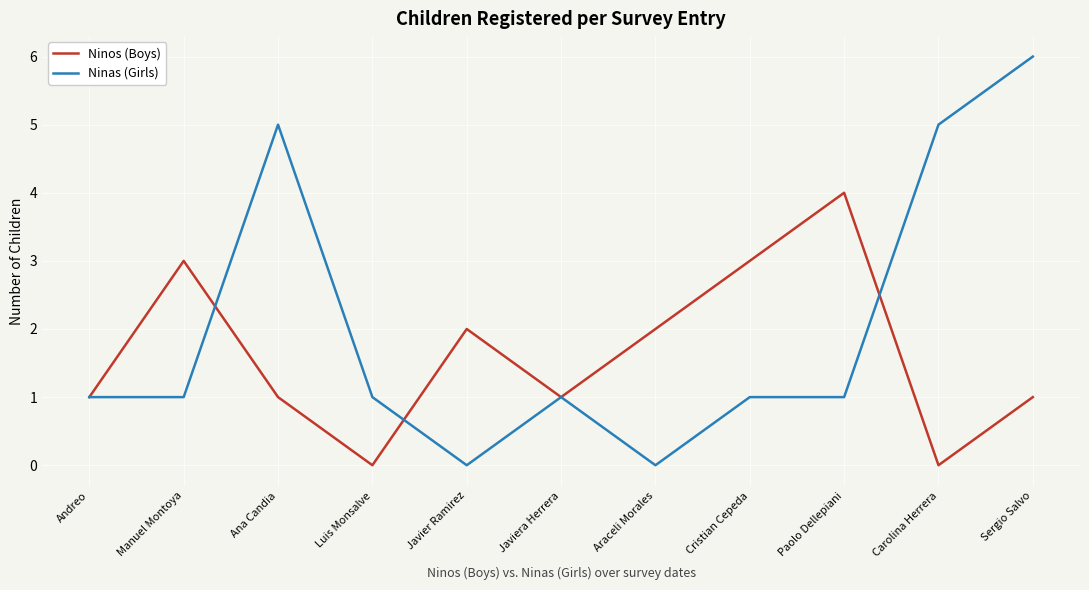

List the series in order of their overall mean, lowest first.

Ninos (Boys), Ninas (Girls)